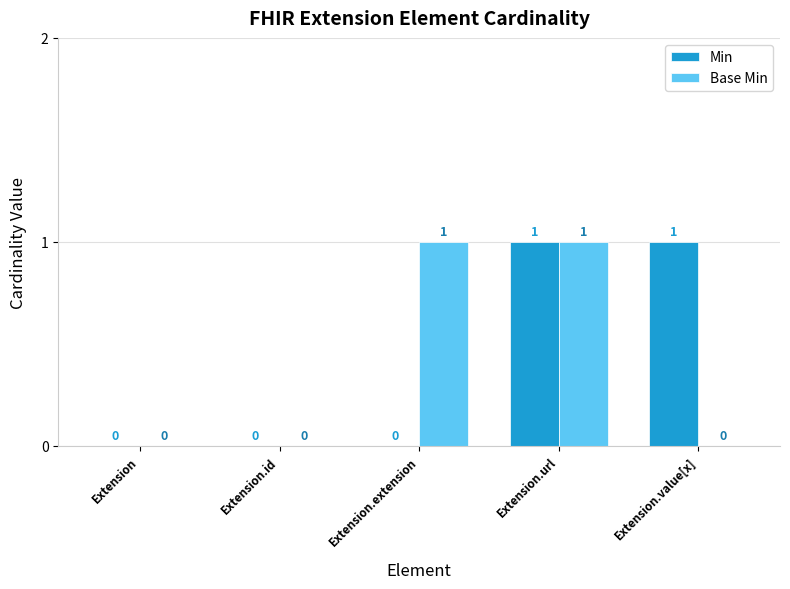

Reading right to left, what are all the values shown in this chart?

Min: 1	1	0	0	0
Base Min: 0	1	1	0	0